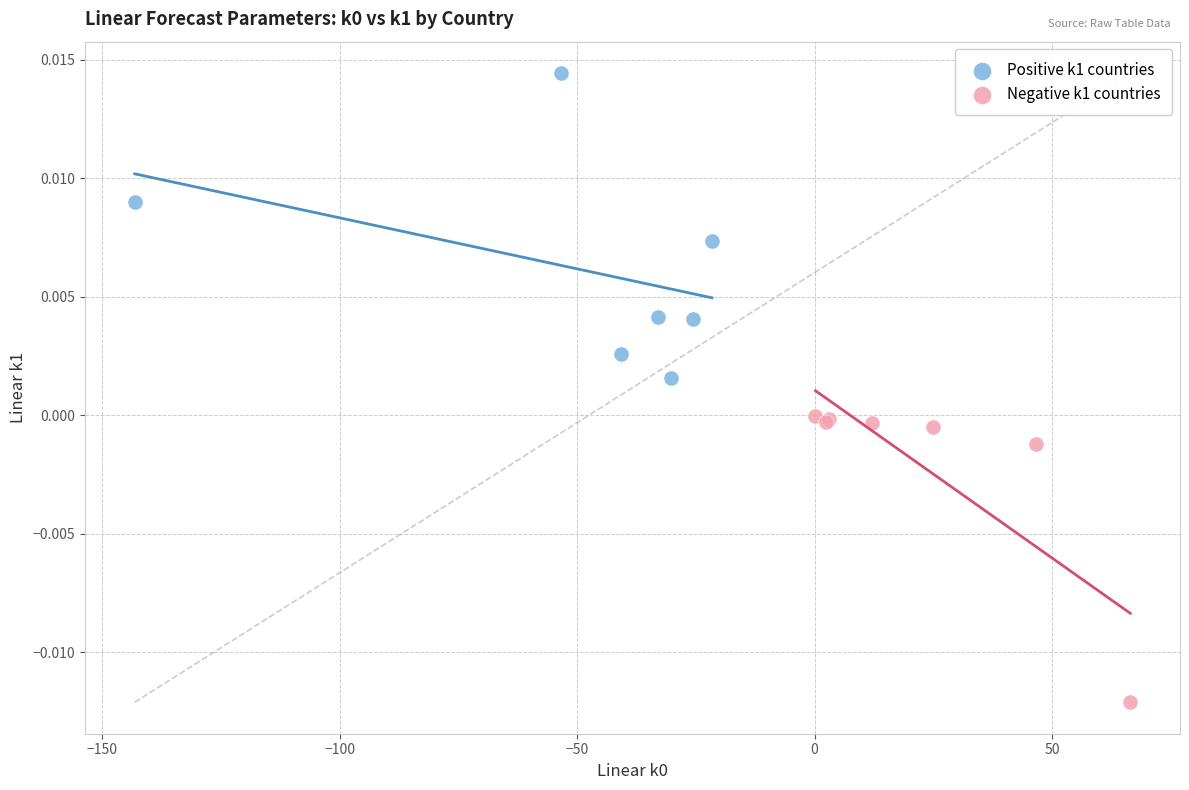

Which series reaches the maximum Y coordinate?

Positive k1 countries